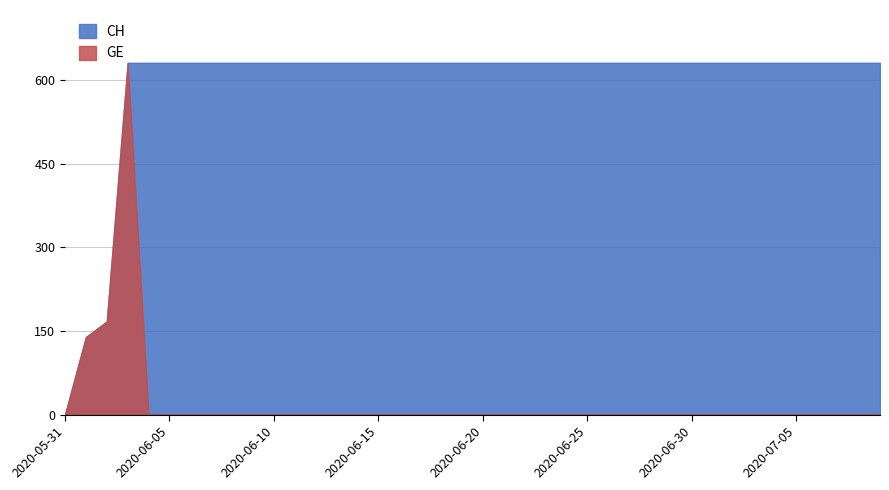

Reading right to left, what are all the values shown in this chart?

CH: 2020-07-09=631	2020-07-08=631	2020-07-07=631	2020-07-06=631	2020-07-05=631	2020-07-04=631	2020-07-03=631	2020-07-02=631	2020-07-01=631	2020-06-30=631	2020-06-29=631	2020-06-28=631	2020-06-27=631	2020-06-26=631	2020-06-25=631	2020-06-24=631	2020-06-23=631	2020-06-22=631	2020-06-21=631	2020-06-20=631	2020-06-19=631	2020-06-18=631	2020-06-17=631	2020-06-16=631	2020-06-15=631	2020-06-14=631	2020-06-13=631	2020-06-12=631	2020-06-11=631	2020-06-10=631	2020-06-09=631	2020-06-08=631	2020-06-07=631	2020-06-06=631	2020-06-05=631	2020-06-04=631	2020-06-03=631	2020-06-02=167	2020-06-01=139	2020-05-31=0
GE: 2020-07-09=0	2020-07-08=0	2020-07-07=0	2020-07-06=0	2020-07-05=0	2020-07-04=0	2020-07-03=0	2020-07-02=0	2020-07-01=0	2020-06-30=0	2020-06-29=0	2020-06-28=0	2020-06-27=0	2020-06-26=0	2020-06-25=0	2020-06-24=0	2020-06-23=0	2020-06-22=0	2020-06-21=0	2020-06-20=0	2020-06-19=0	2020-06-18=0	2020-06-17=0	2020-06-16=0	2020-06-15=0	2020-06-14=0	2020-06-13=0	2020-06-12=0	2020-06-11=0	2020-06-10=0	2020-06-09=0	2020-06-08=0	2020-06-07=0	2020-06-06=0	2020-06-05=0	2020-06-04=0	2020-06-03=631	2020-06-02=167	2020-06-01=139	2020-05-31=0